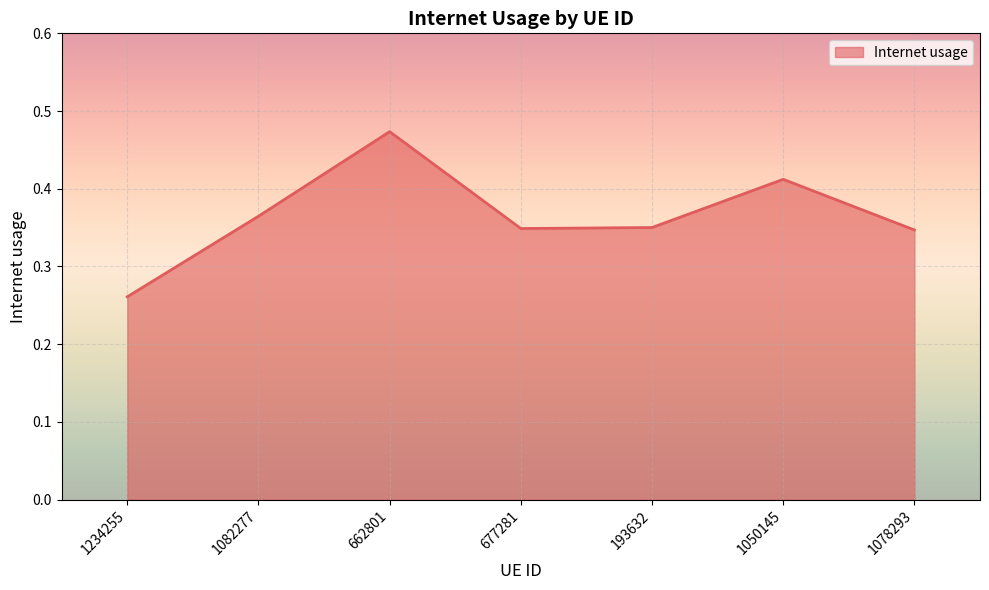

Which label corresponds to the smallest value in the chart?

1234255